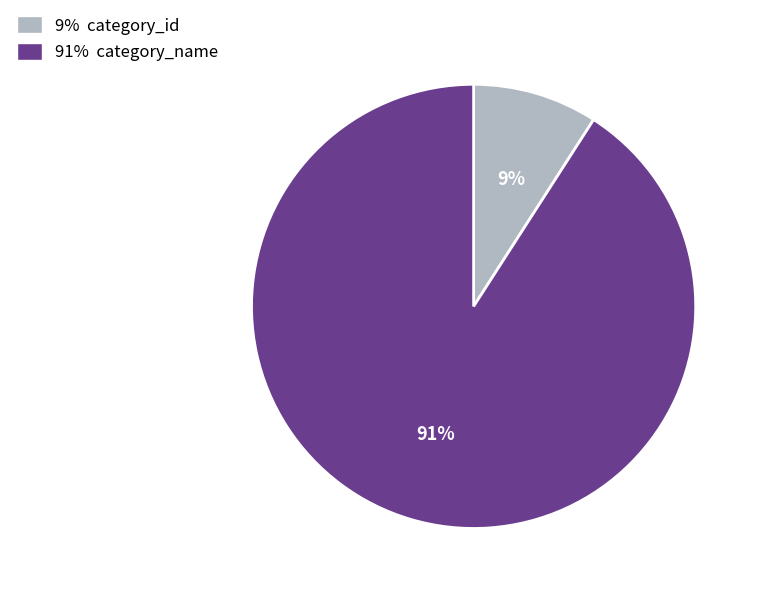

Which has a higher value, 9% category_id or 91% category_name?

91% category_name